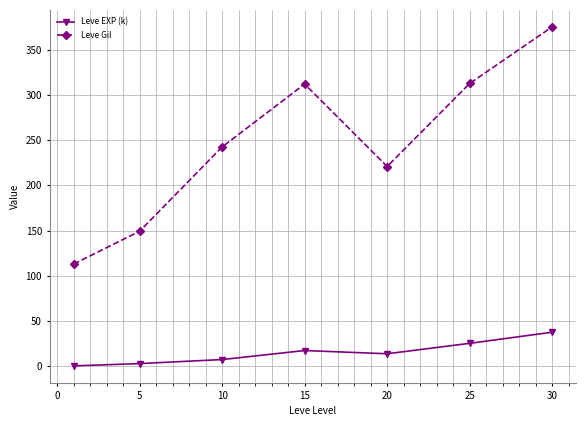

What is the value of the Leve EXP (k) point at the 5th from the left?

13.9